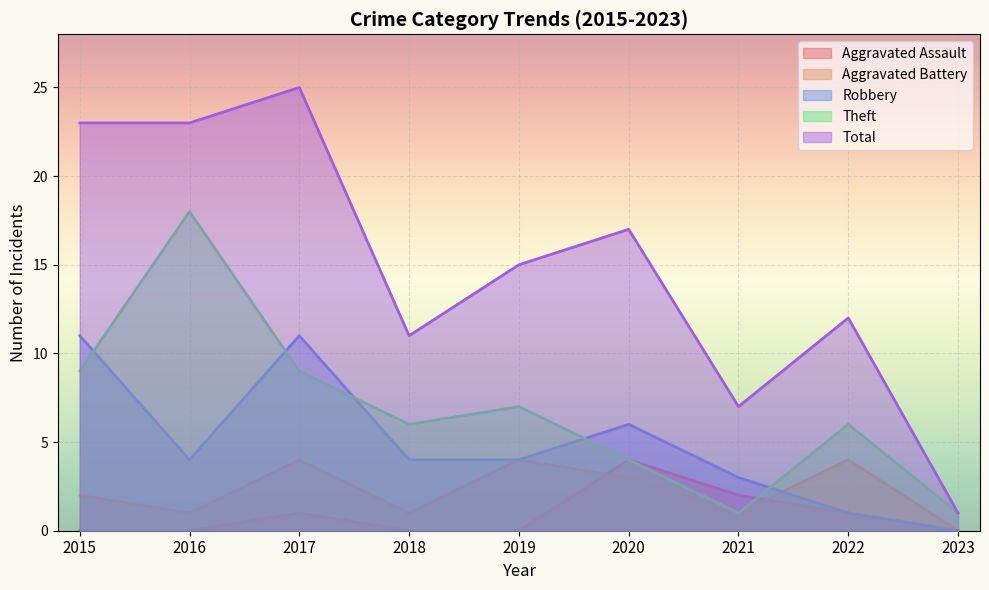

The value of Aggravated Assault at 2021 is 1. True or false?

False